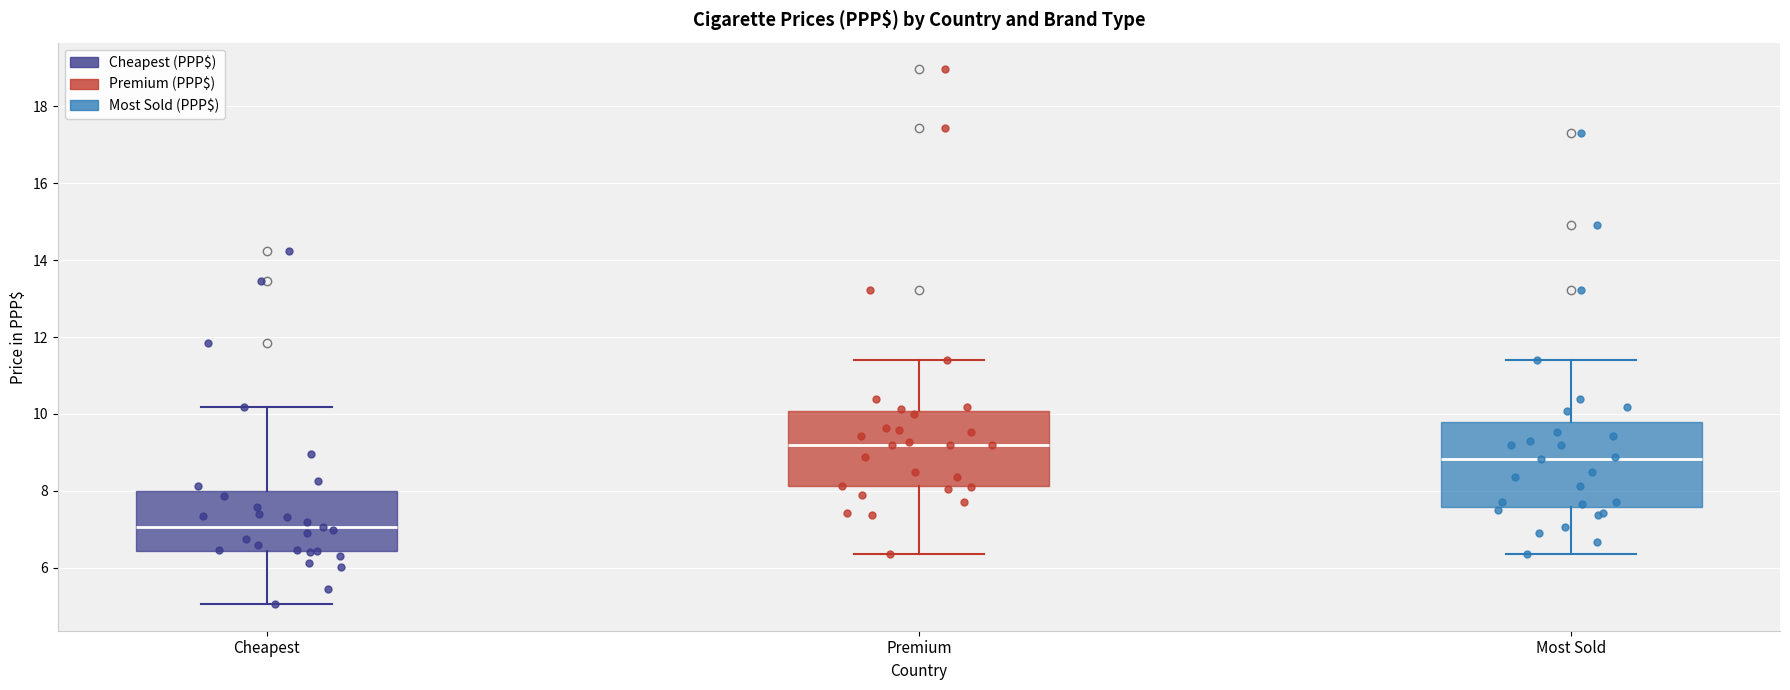

Where does the upper whisker of the box for Cheapest end on the y-axis? The values are not printed on the chart, so give them approximately, as read against the axis.

10.2